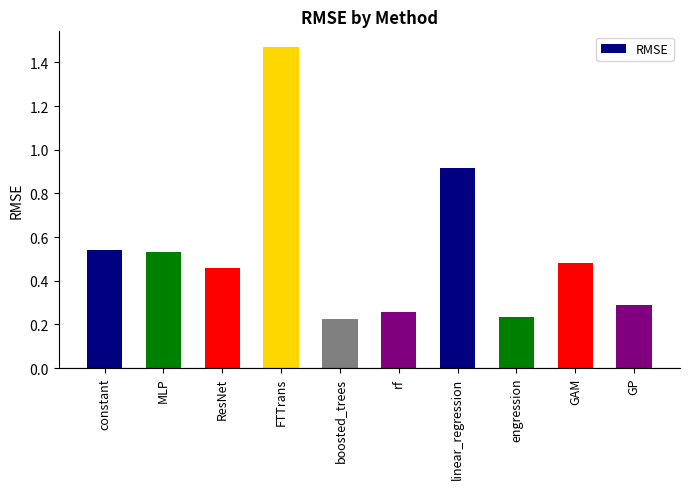

What position from the right is MLP?

9